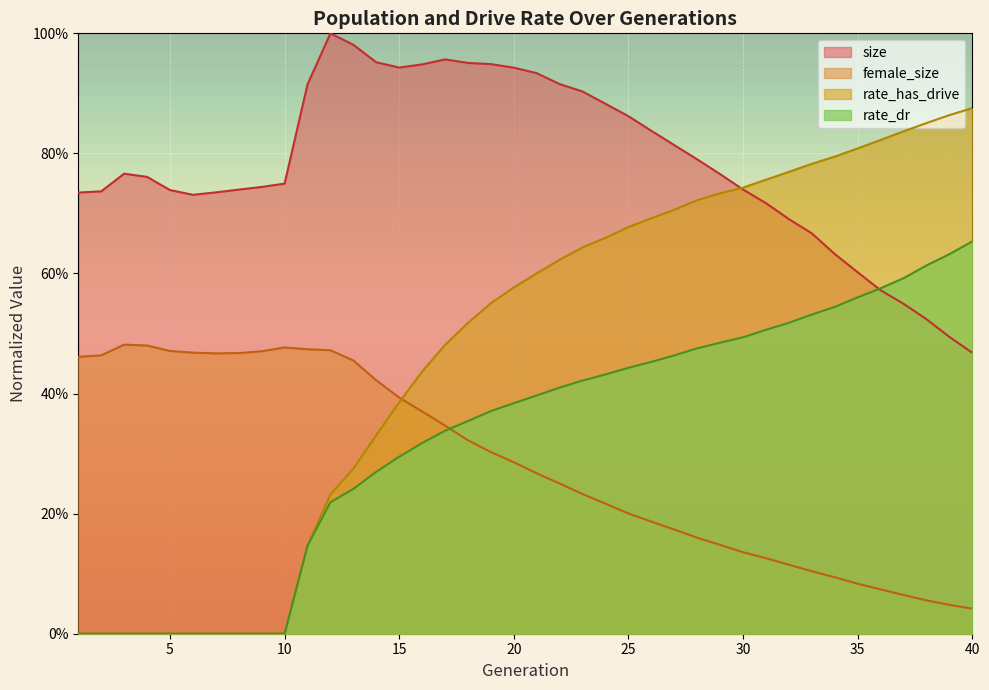

True or false: rate_dr and size cross at least once.

True